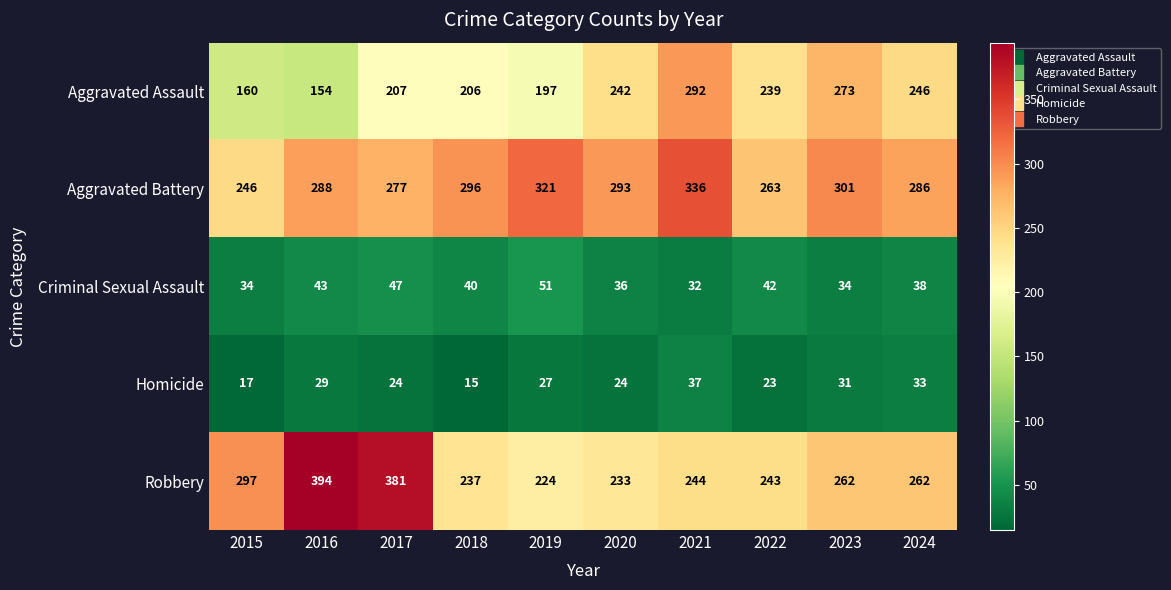

True or false: Robbery has a value of 383 at 2018.

False